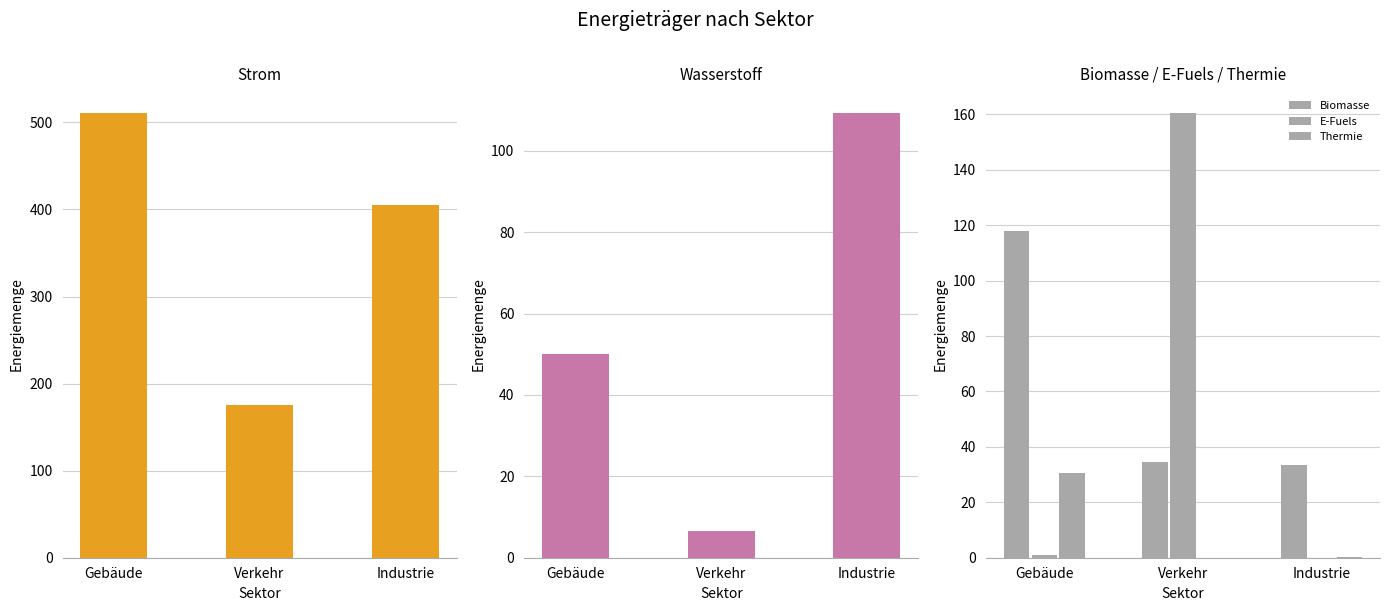

At which category is the sum across all series the highest?

Gebäude